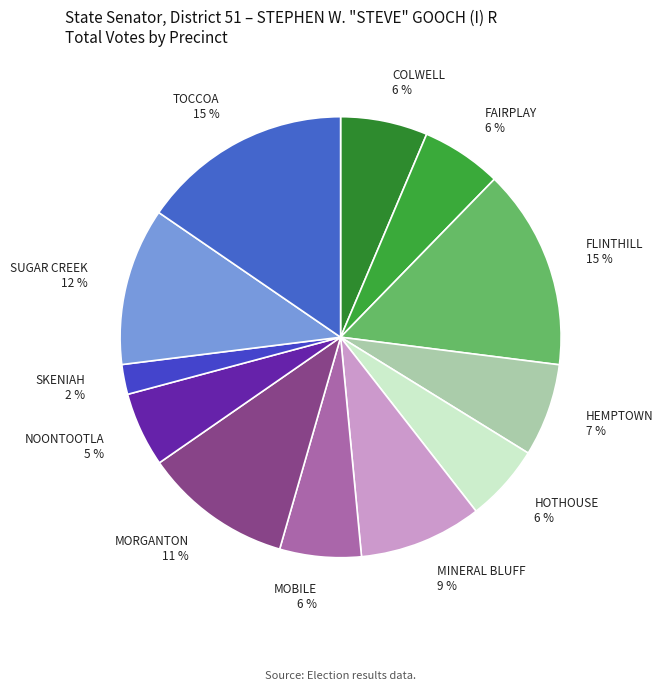

Is it true that MORGANTON is 24% of the pie?

False